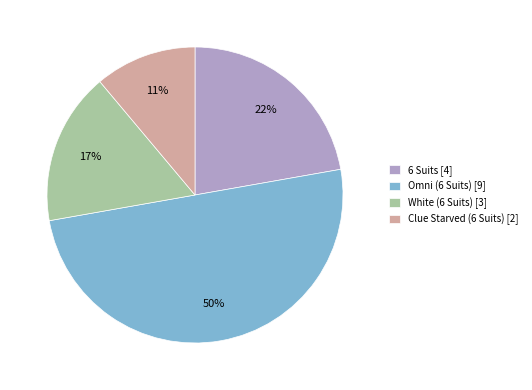

Is the sum of Omni (6 Suits) and White (6 Suits) greater than half?

Yes